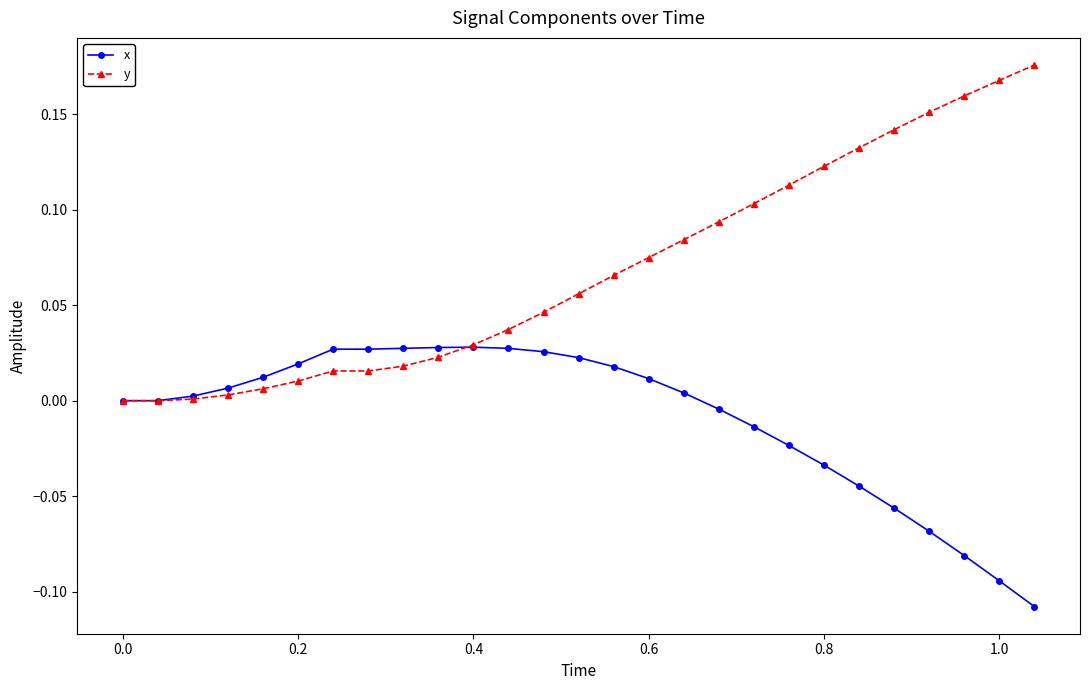

Which series has the widest spread of values?

y